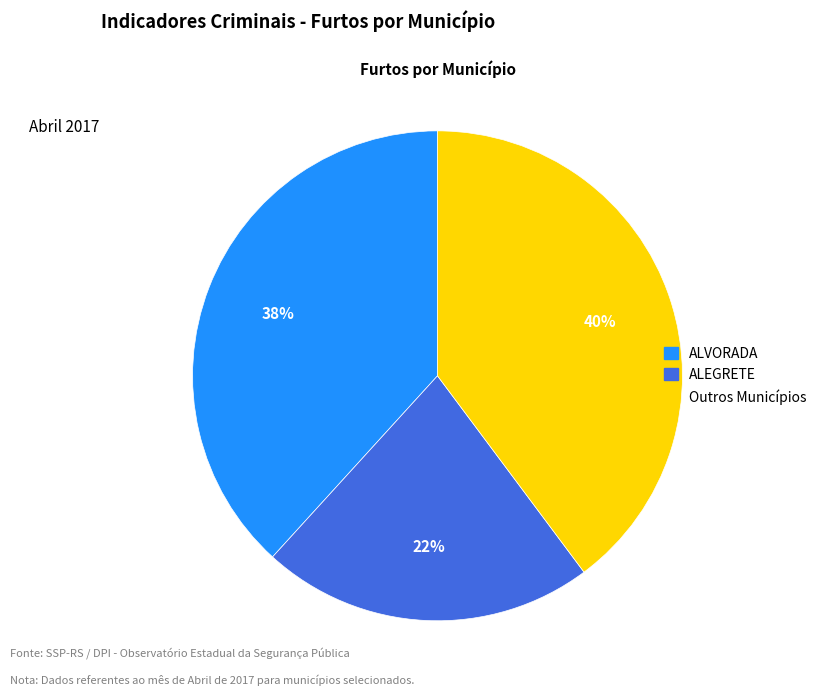

Is there any slice that represents more than half of the pie?

No